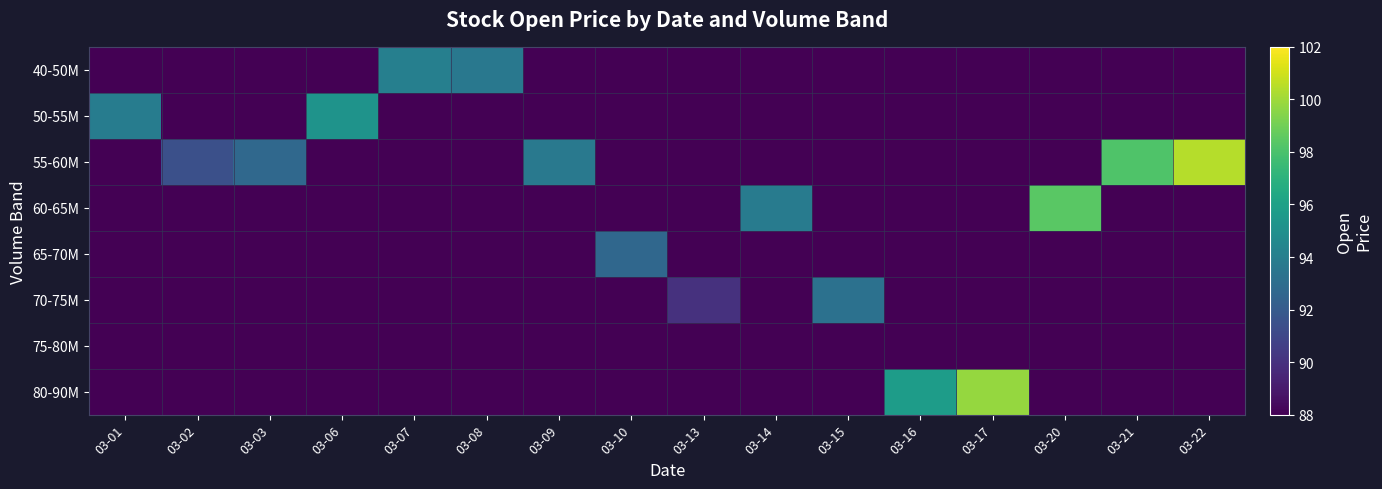

At how many categories does at least one series exceed 90?

15